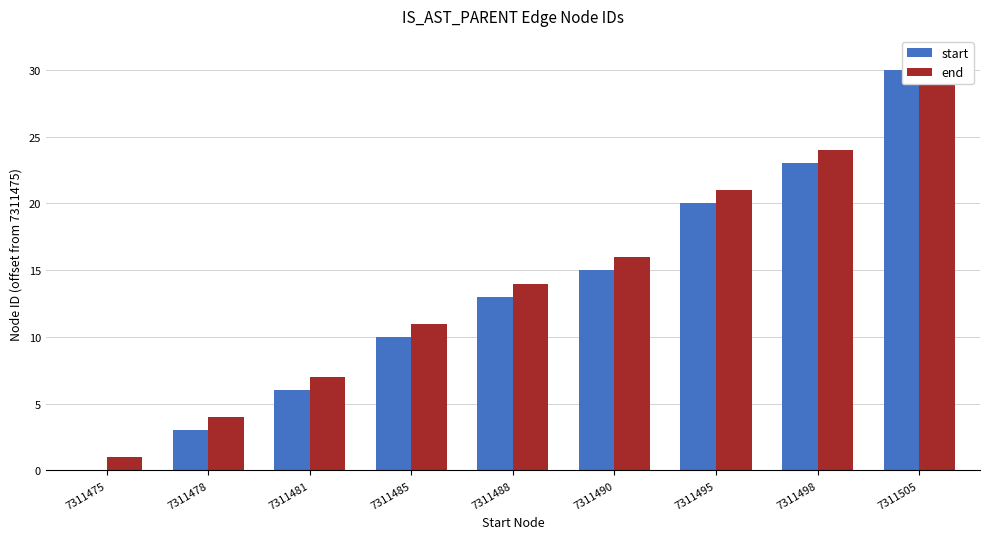

Which category has the highest value in the start series?

7311505